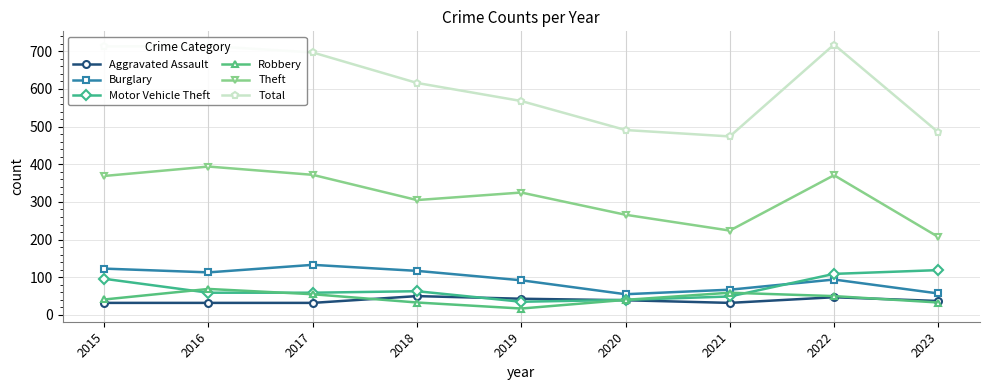

What are all the series names shown in the legend?

Aggravated Assault, Burglary, Motor Vehicle Theft, Robbery, Theft, Total